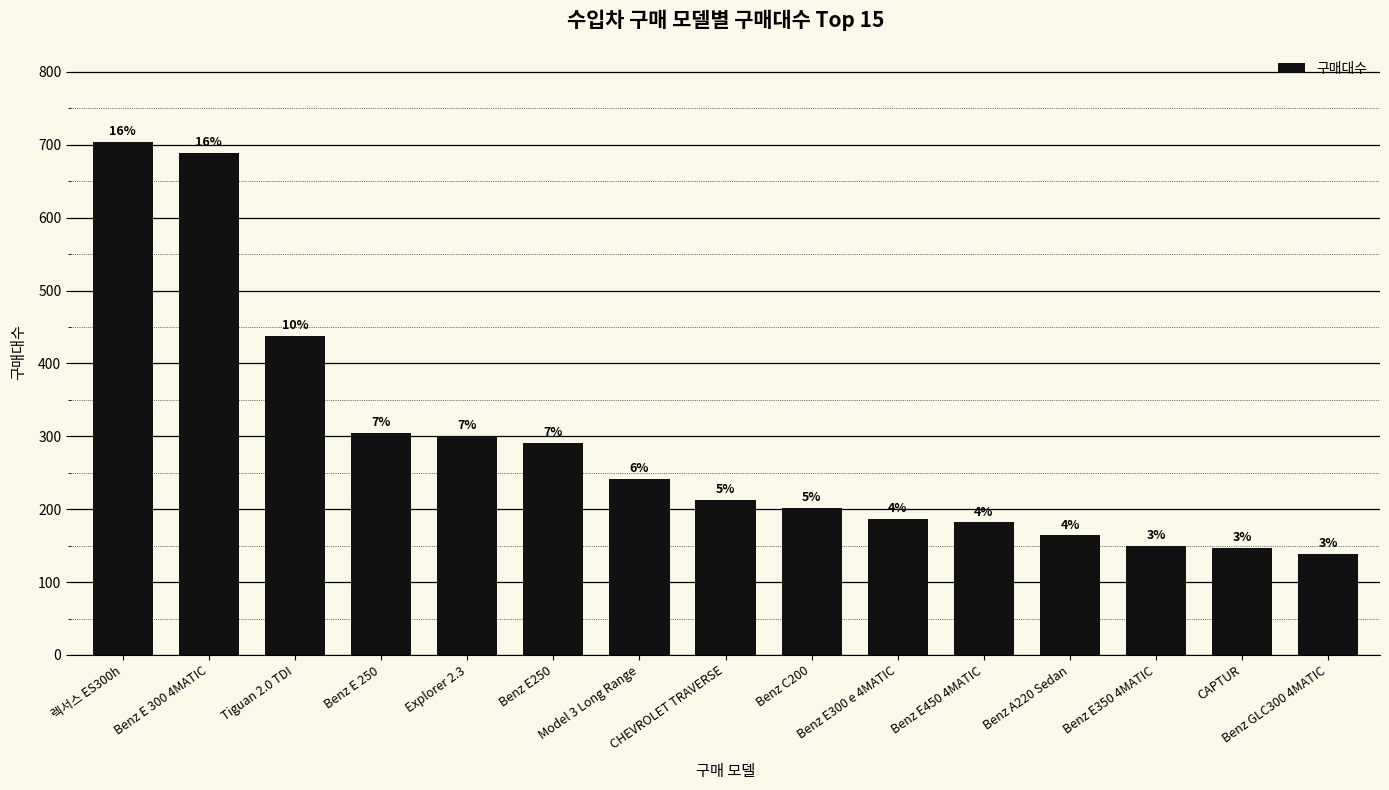

Are the bars horizontal?

No